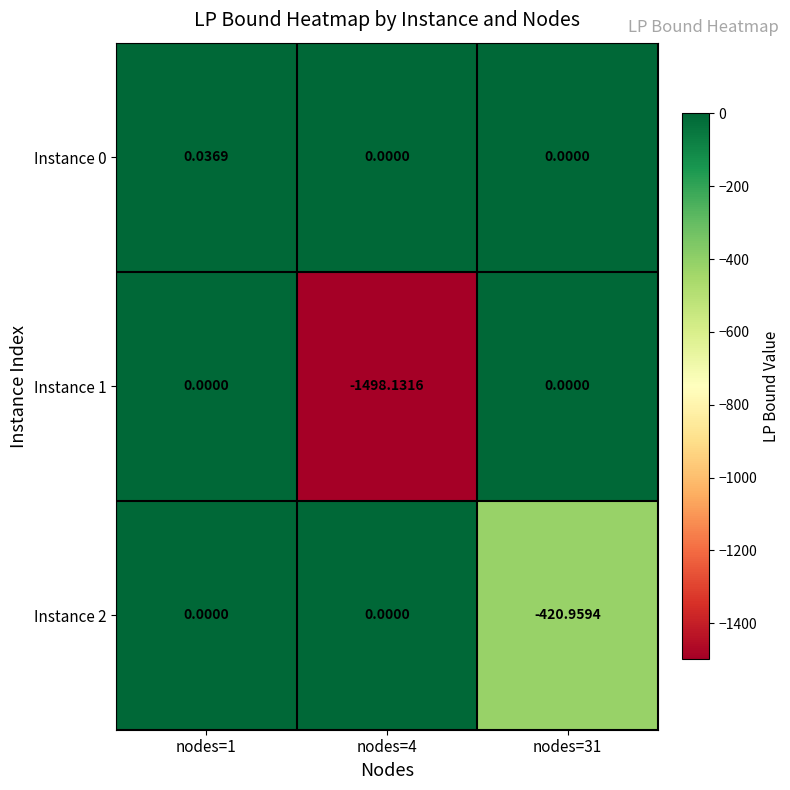

How many series are shown in this chart?

3